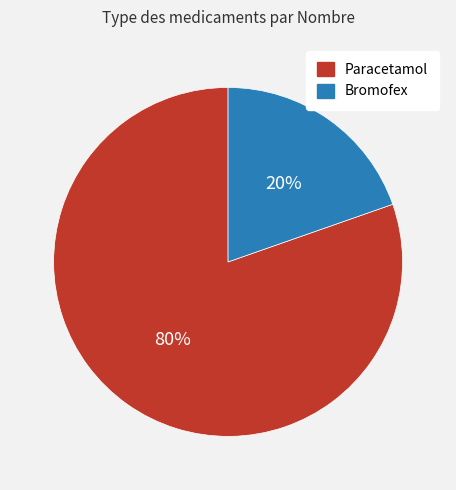

What is the largest slice in the pie chart?

Paracetamol